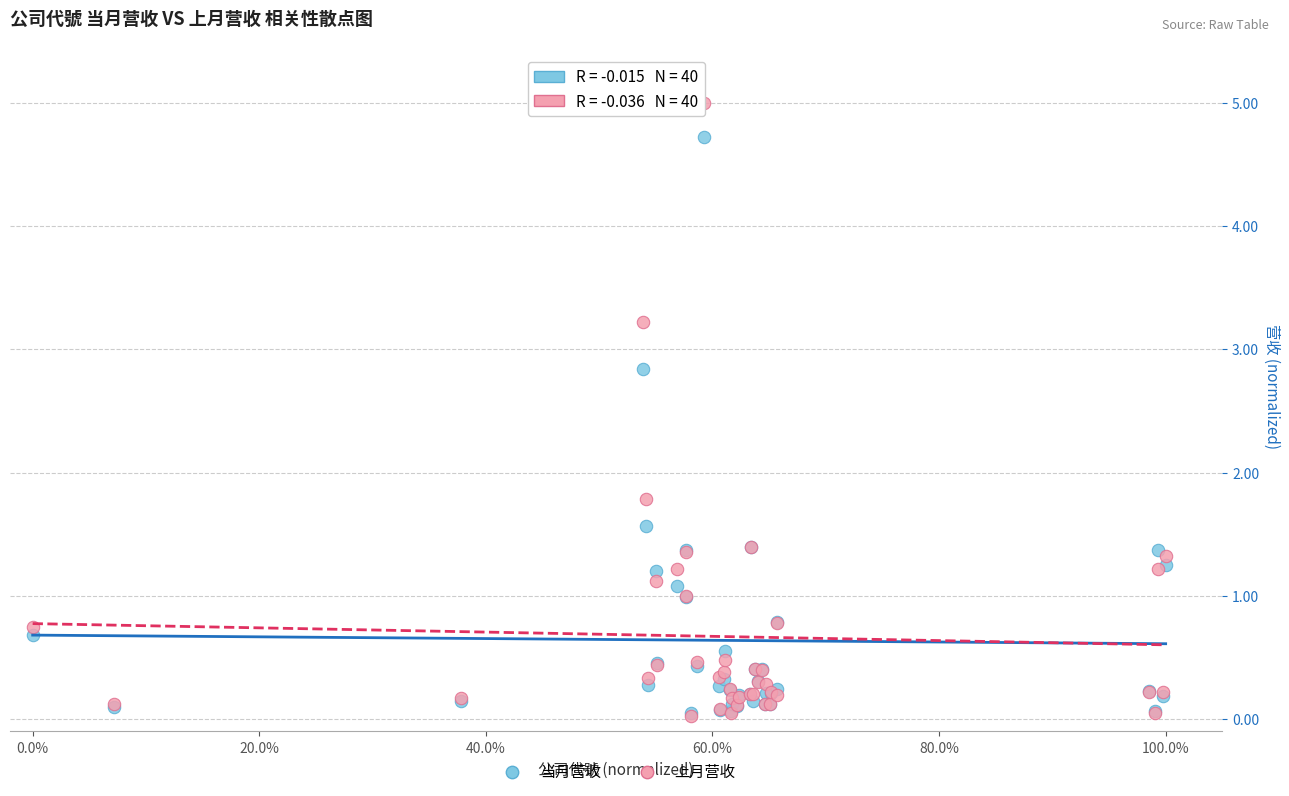

What are all the series names shown in the legend?

当月营收, 上月营收